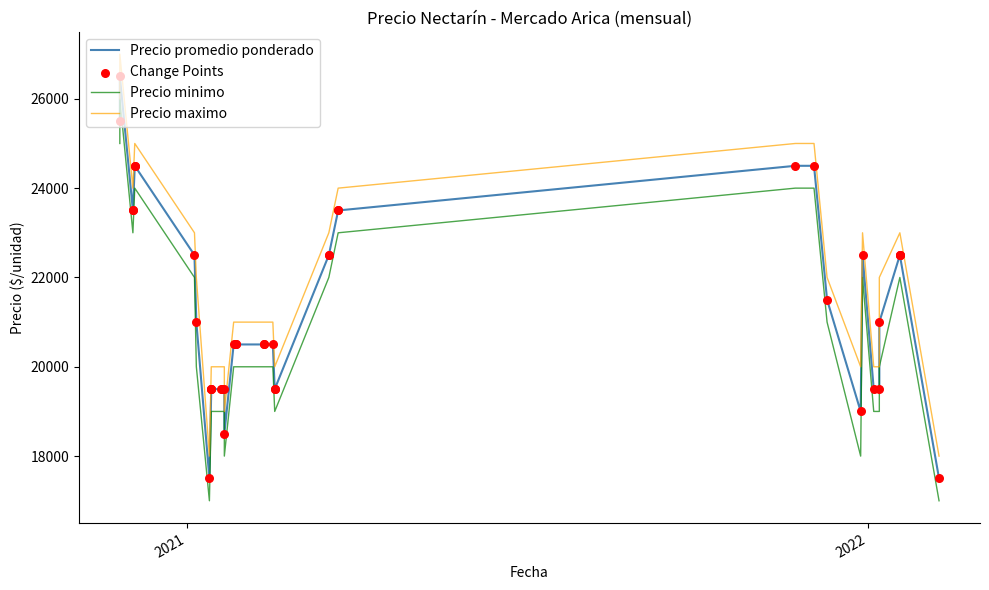

Which series has the largest total across all categories?

Precio maximo